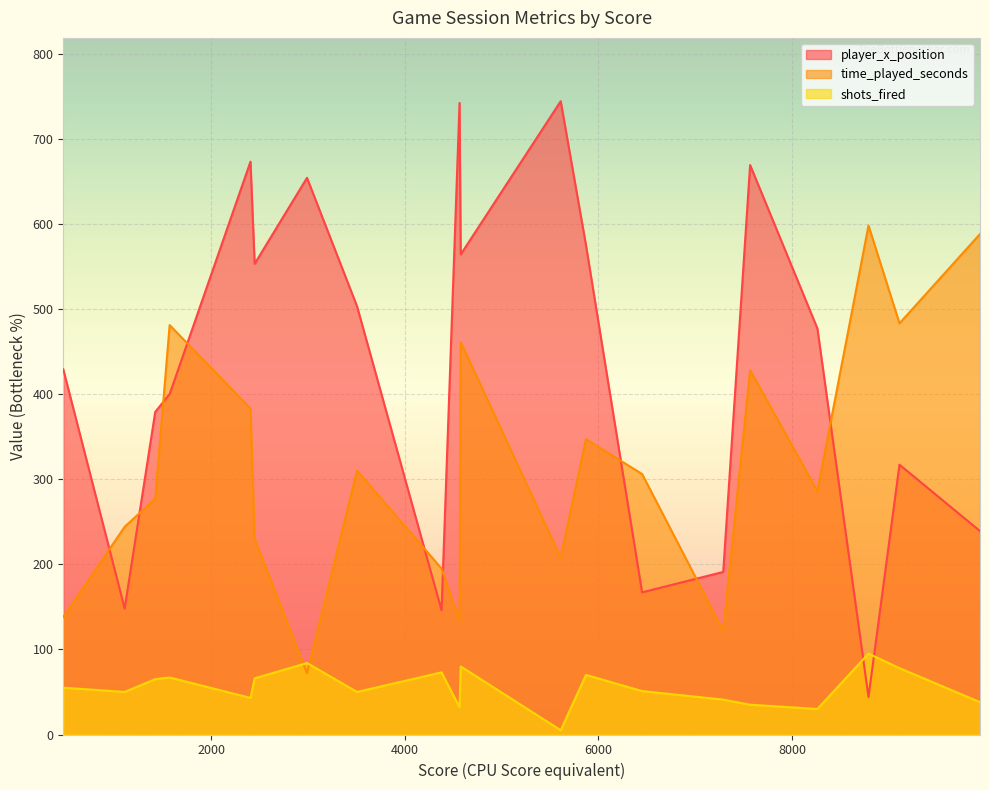

Which series has the largest total across all categories?

player_x_position